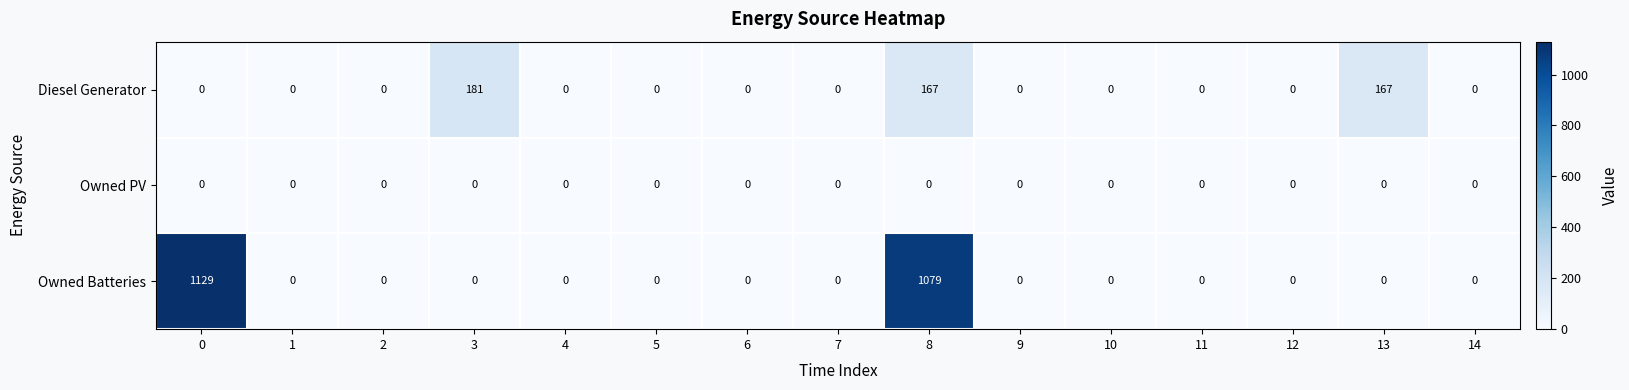

Rank the series by their maximum value, from lowest to highest.

Owned PV, Diesel Generator, Owned Batteries